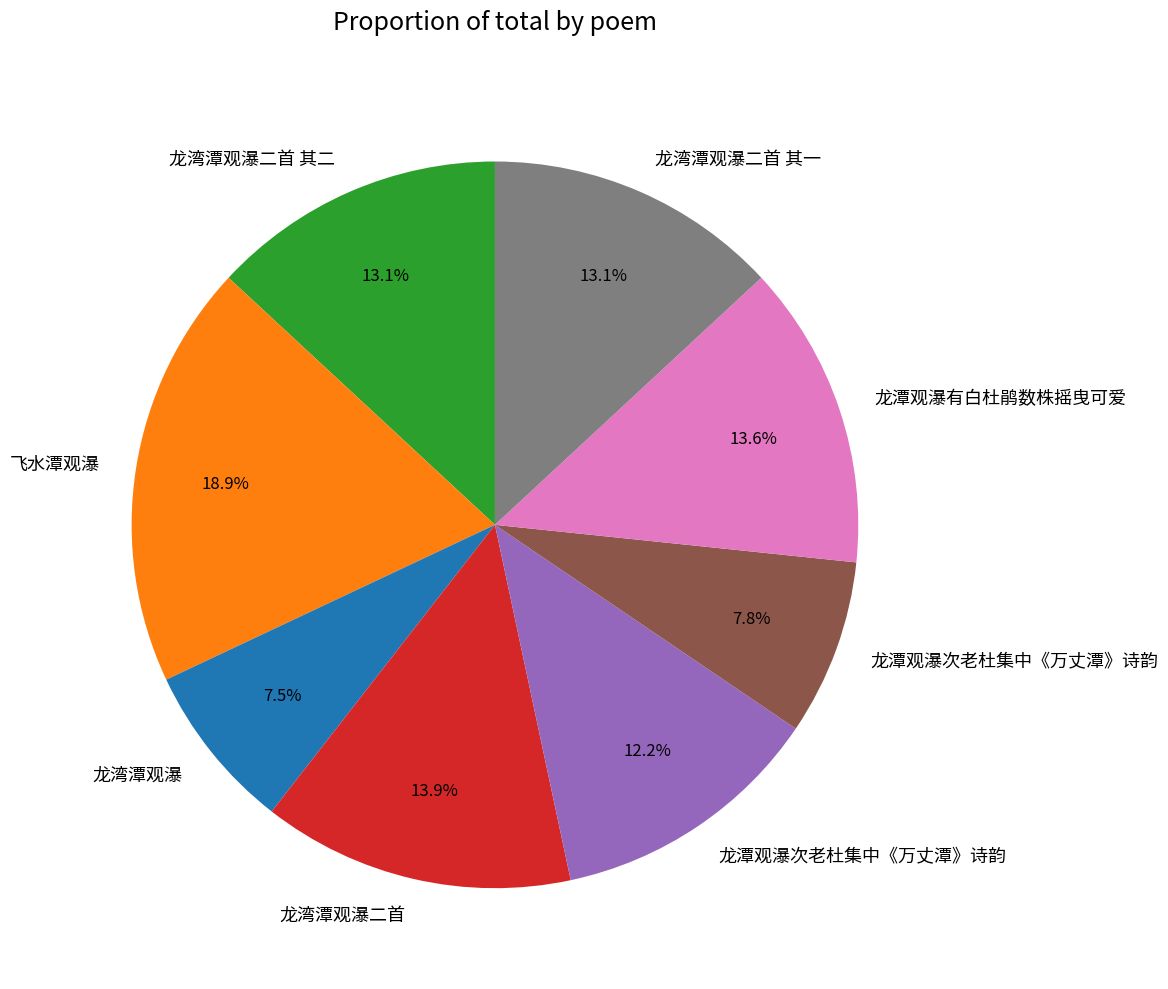

Is there a majority slice in this chart?

No